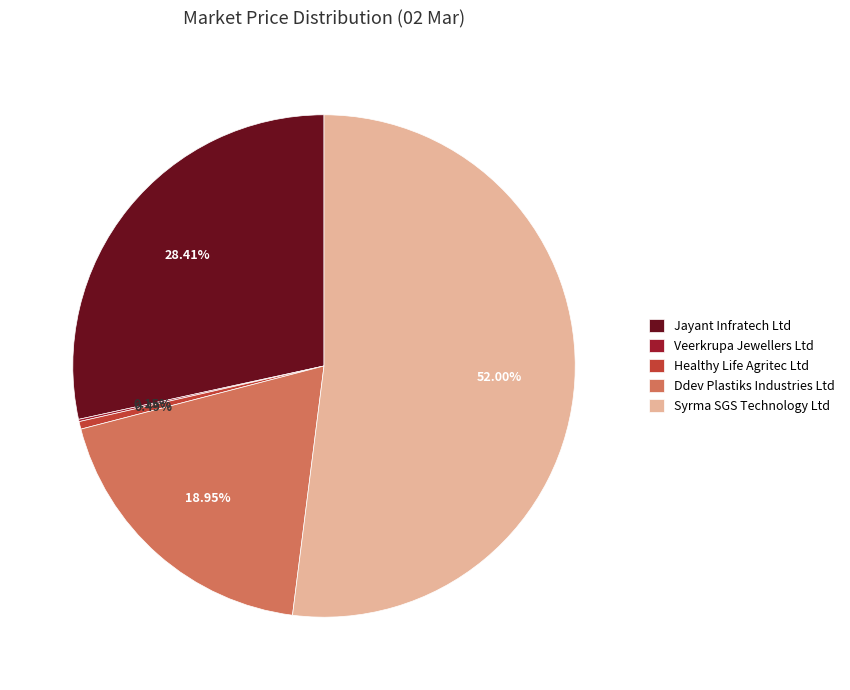

Between Ddev Plastiks Industries Ltd and Healthy Life Agritec Ltd, which is larger?

Ddev Plastiks Industries Ltd